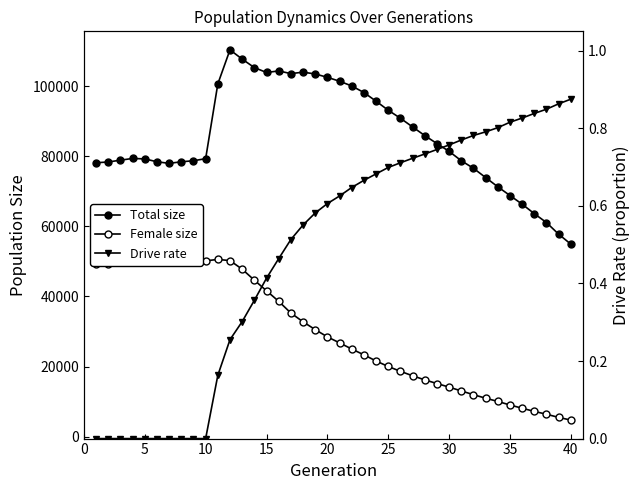

Which category has the highest value in the Female size series?

10